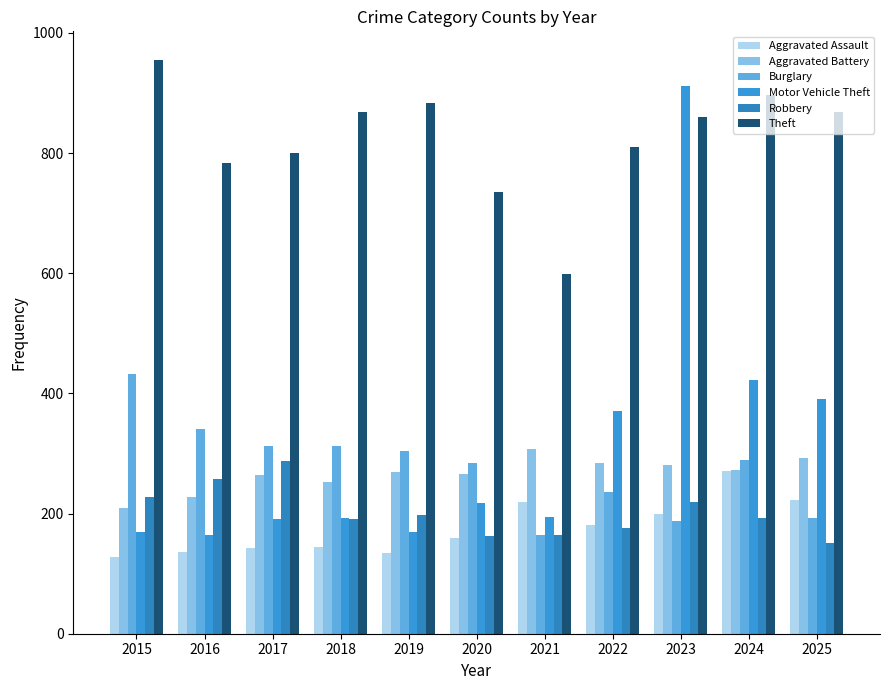

What is the total value across all series at 2020?

1824